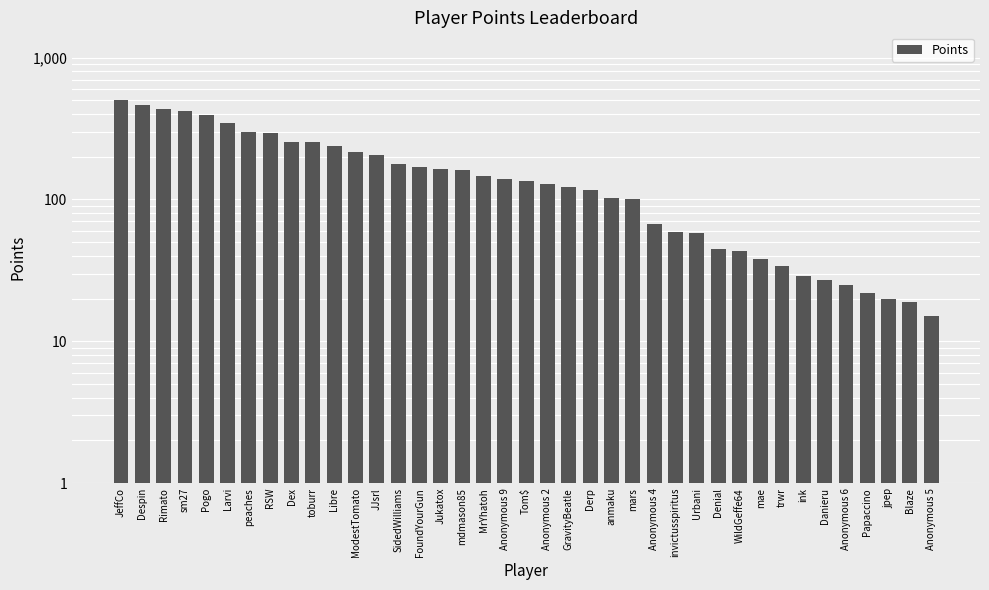

What is the maximum value shown in the chart?

502